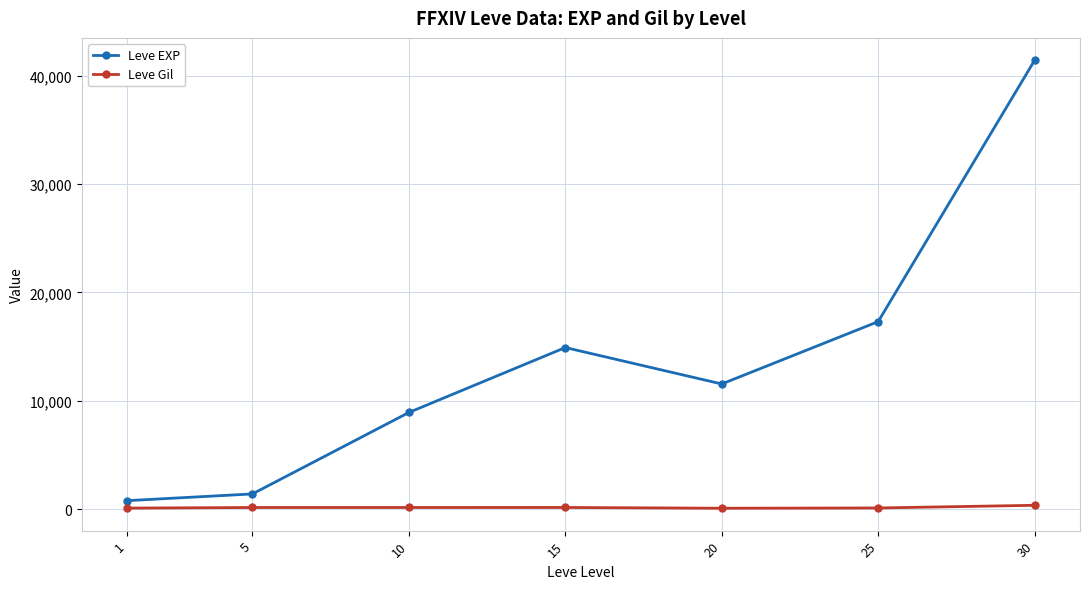

List the series in order of their peak value, lowest first.

Leve Gil, Leve EXP